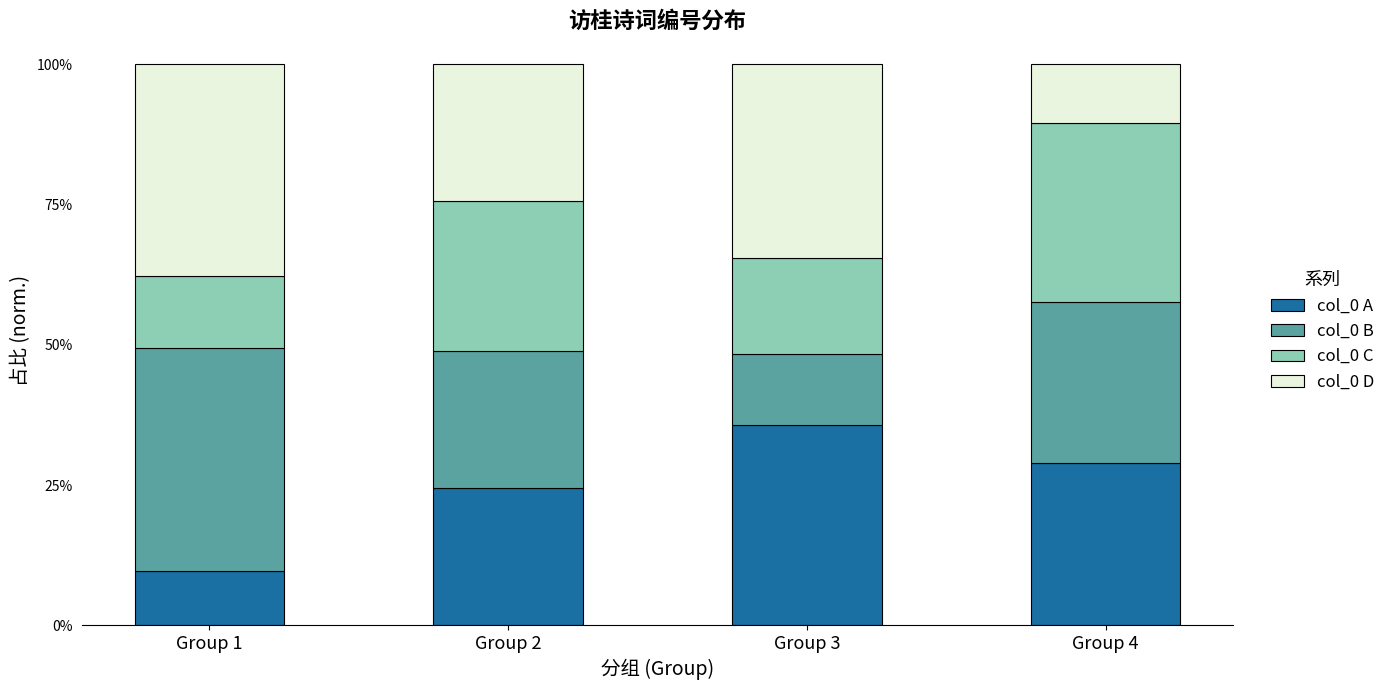

At which label does col_0 A reach its minimum?

Group 1